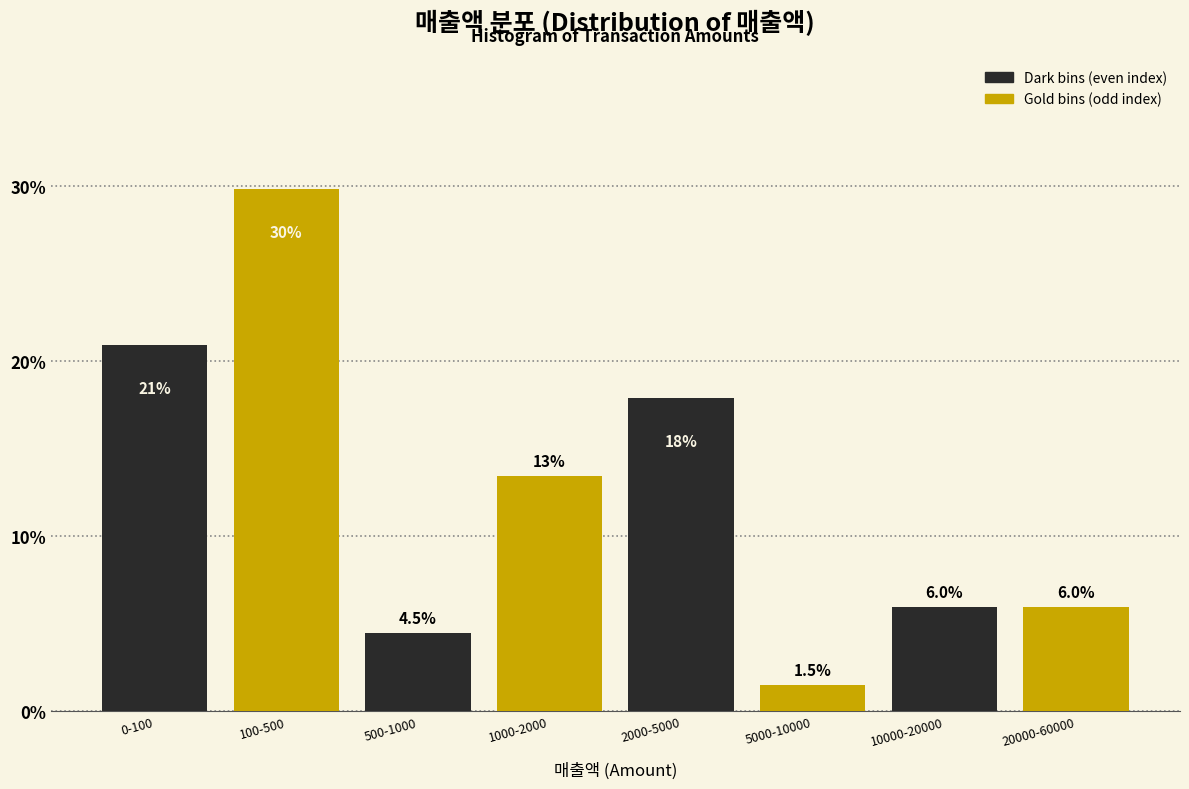

Reading right to left, list all the values displayed in this chart.

20000-60000=6.0	10000-20000=6.0	5000-10000=1.5	2000-5000=17.9	1000-2000=13.4	500-1000=4.5	100-500=29.9	0-100=20.9